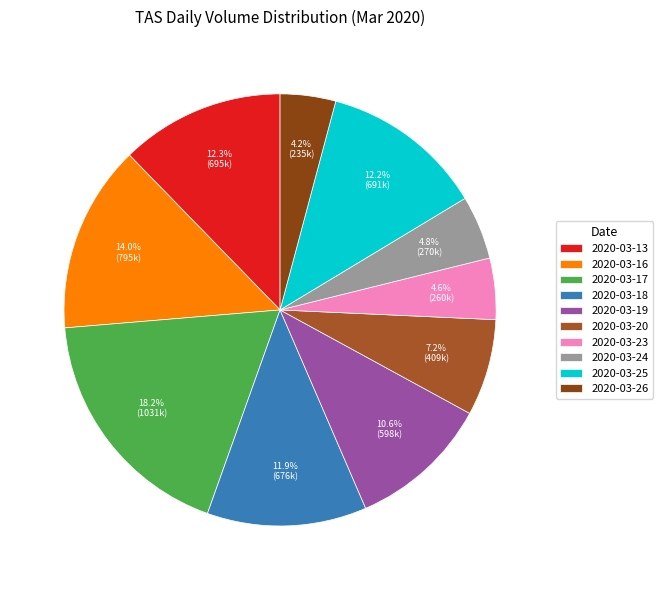

To the nearest percent, what is the combined percentage of 2020-03-17 and 2020-03-16?

32%